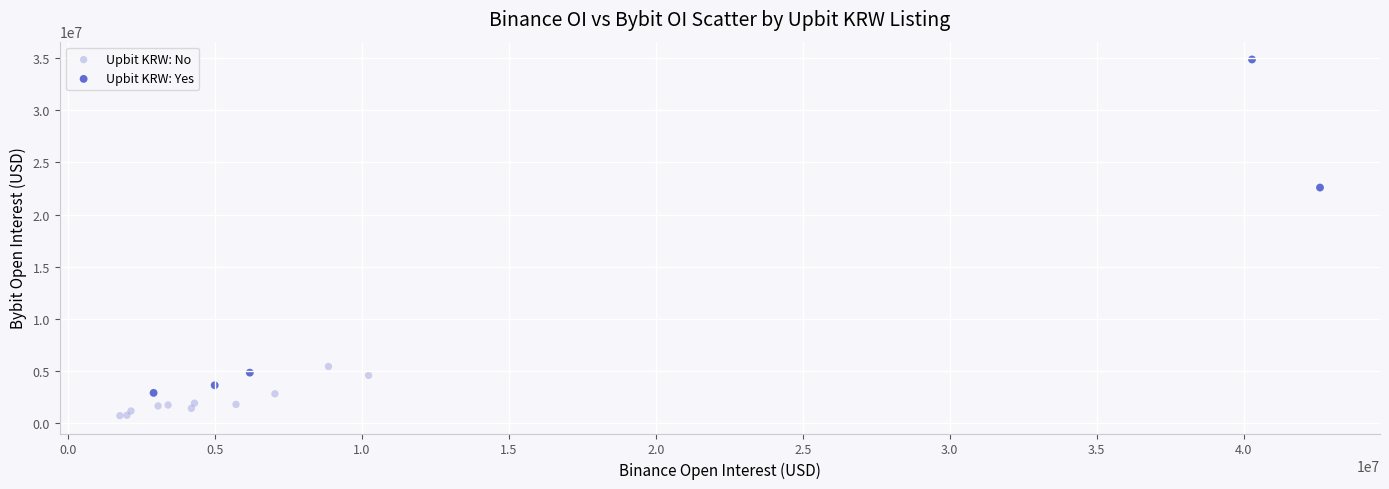

Which series reaches the minimum Y coordinate?

Upbit KRW: No